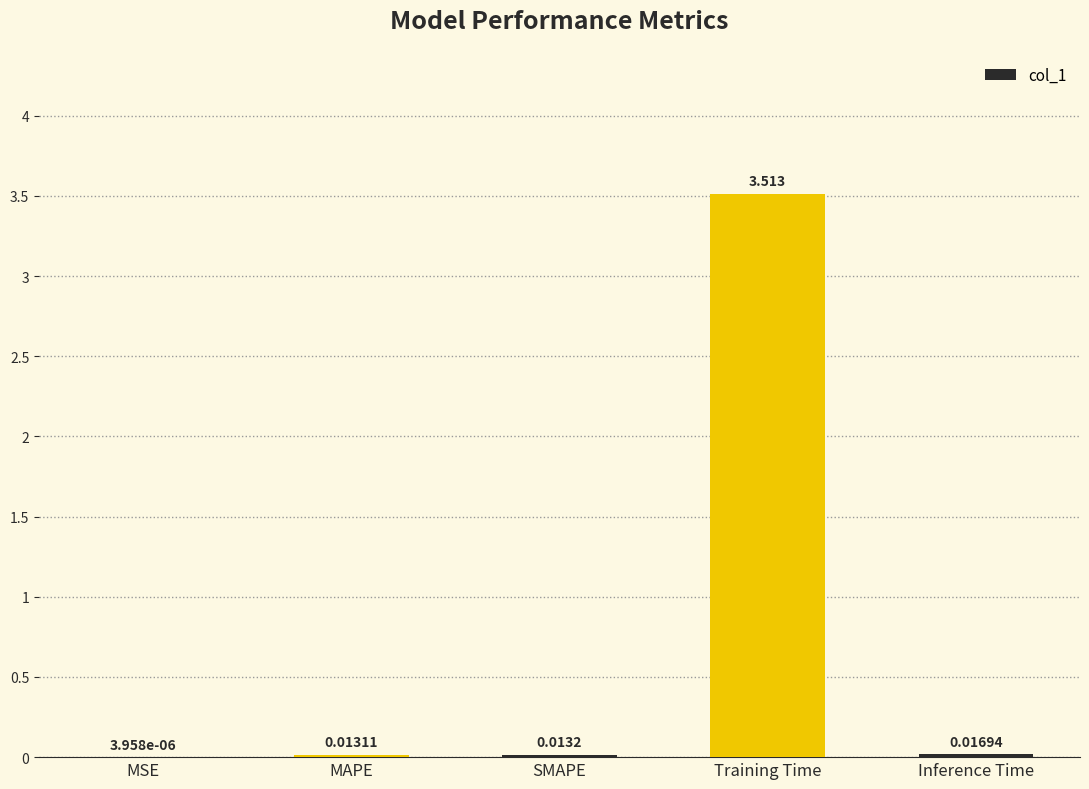

What is the average value?

0.7